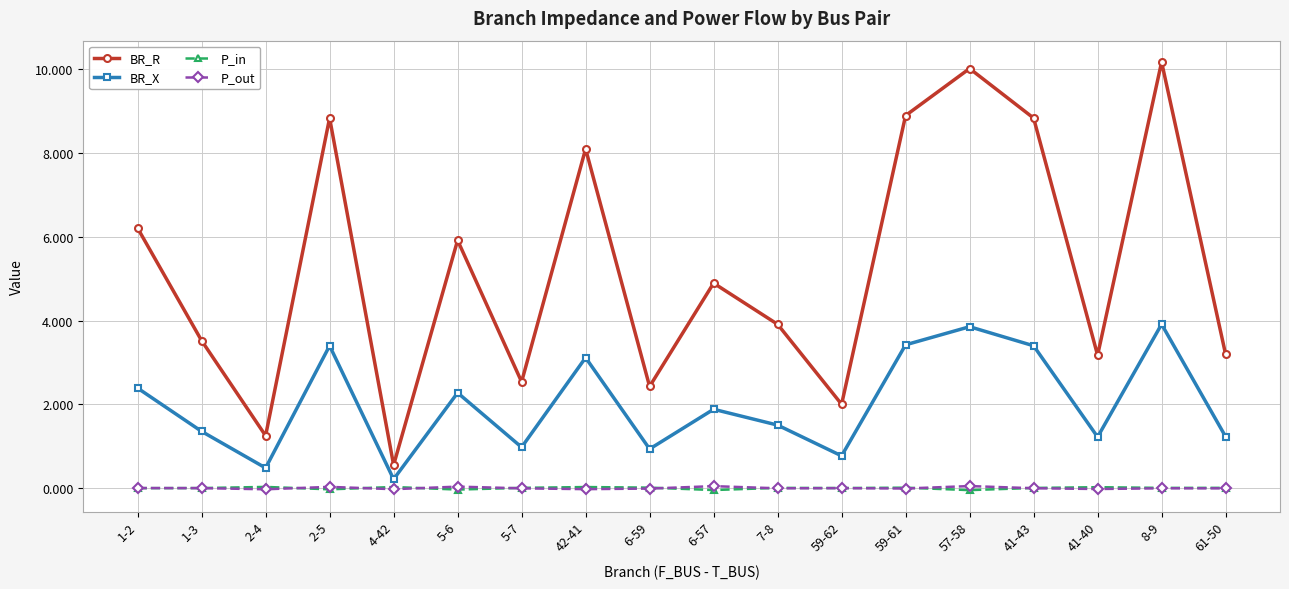

Which series has the widest spread of values?

BR_R